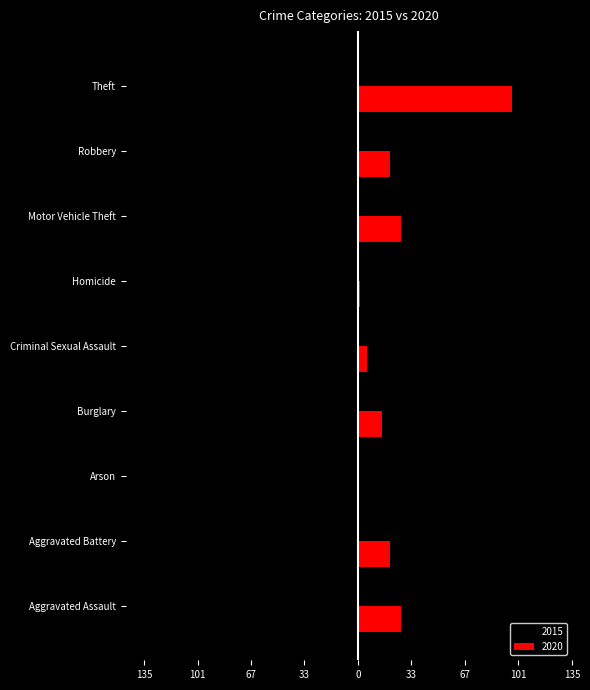

Rank the series by their maximum value, from lowest to highest.

2015, 2020